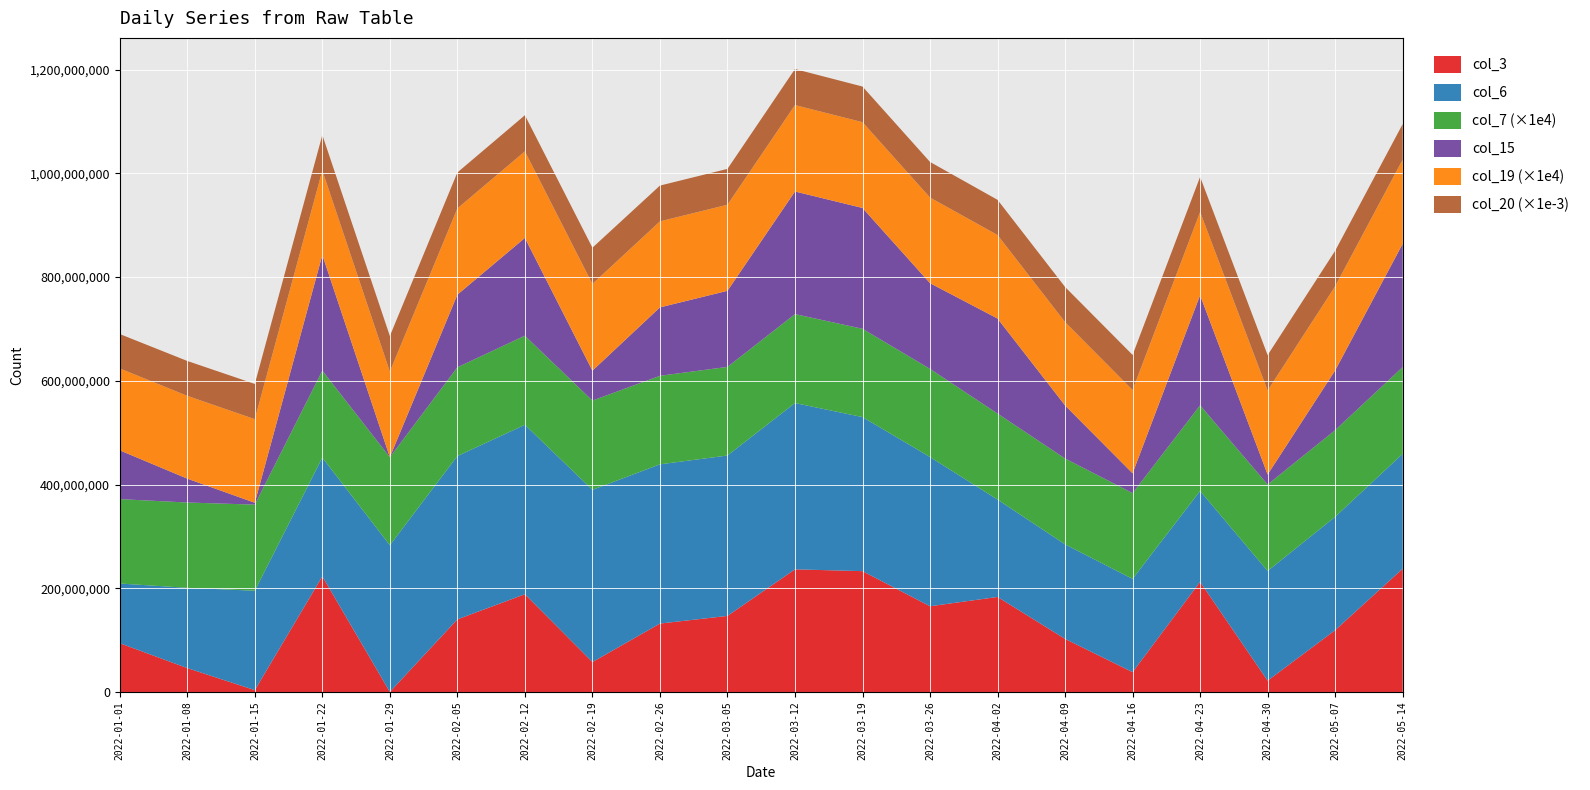

Reading left to right, transcribe all the data shown in this chart.

col_3: 94039496	46020656	3569864	222974848	93872	140003688	188520520	57672136	131920000	146699312	236470408	233002944	165276616	183242104	102384376	38223640	212329648	21802336	119141840	237692712
col_6: 115101774	154831794	191669531	228952649	282817438	314895370	326685790	332116190	307042441	309277207	320648602	297076120	287804464	187754509	182230715	179810067	175255770	211441985	218612199	221506606
col_7: 16275	16447	16603	16775	16978	17118	17181	17212	17072	17087	17150	17025	16994	16587	16556	16541	16525	16681	16712	16728
col_15: 94039496	46020656	3569864	222974848	93872	140003688	188520520	57672136	131920000	146699312	236470408	233002944	165276616	183242104	102384376	38223640	212329648	19219032	115139104	237692712
col_19: 15794	15965	16120	16291	16493	16633	16695	16726	16587	16602	16664	16540	16509	16104	16074	16058	16043	16198	16229	16245
col_20: 66303451616	67286249784	67937931384	68524155008	68654903352	69288248520	69656311936	69820155216	69002640240	69103000496	69474819616	68718670248	68658401088	67840121392	67682656944	67681897000	67634193296	68308457696	68413207976	68427613736